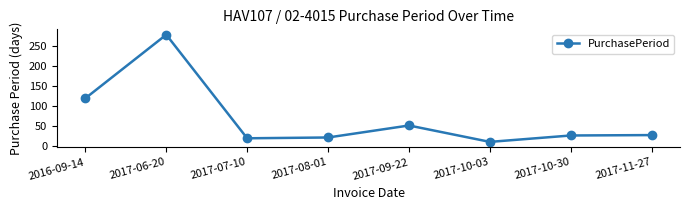

At which category does the data reach its first local peak?

2017-06-20